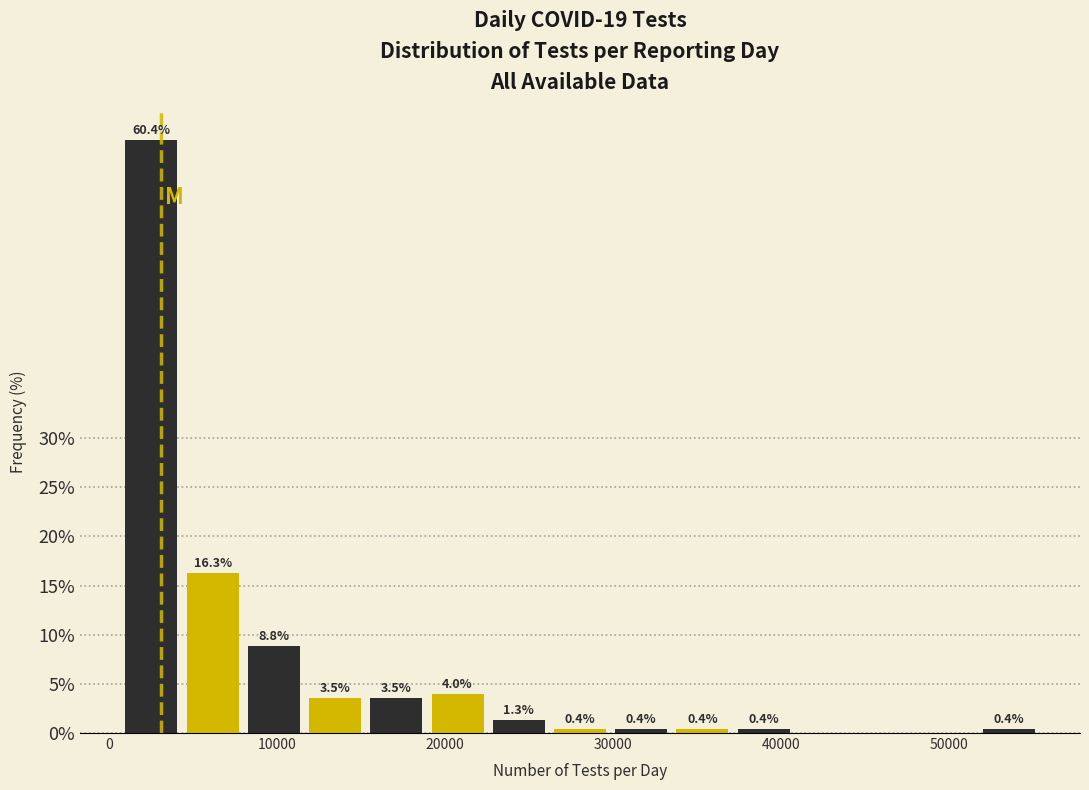

Around what value on the x-axis is the tallest bar? Give the approximate position of its centre, as read against the axis.

3000